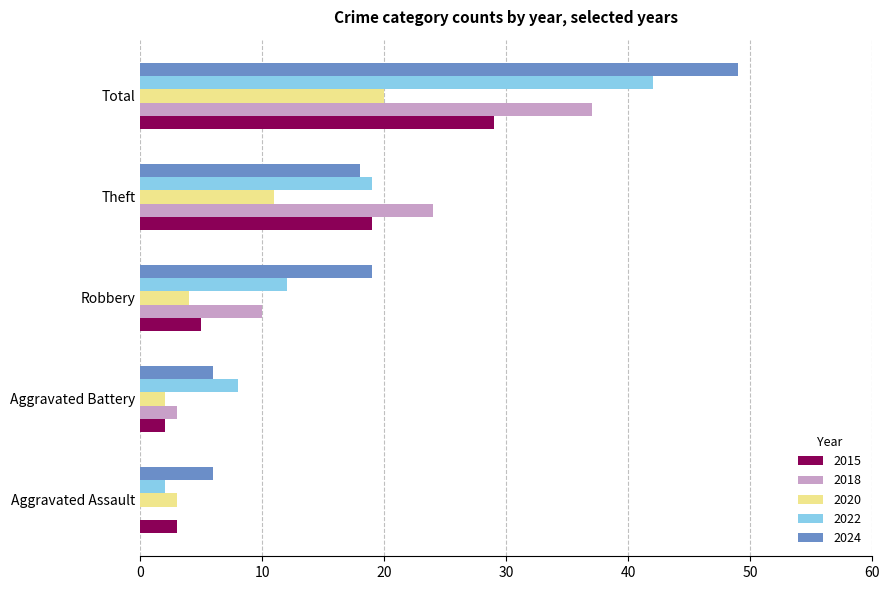

Is it true that 2022 equals 42 at Total?

True